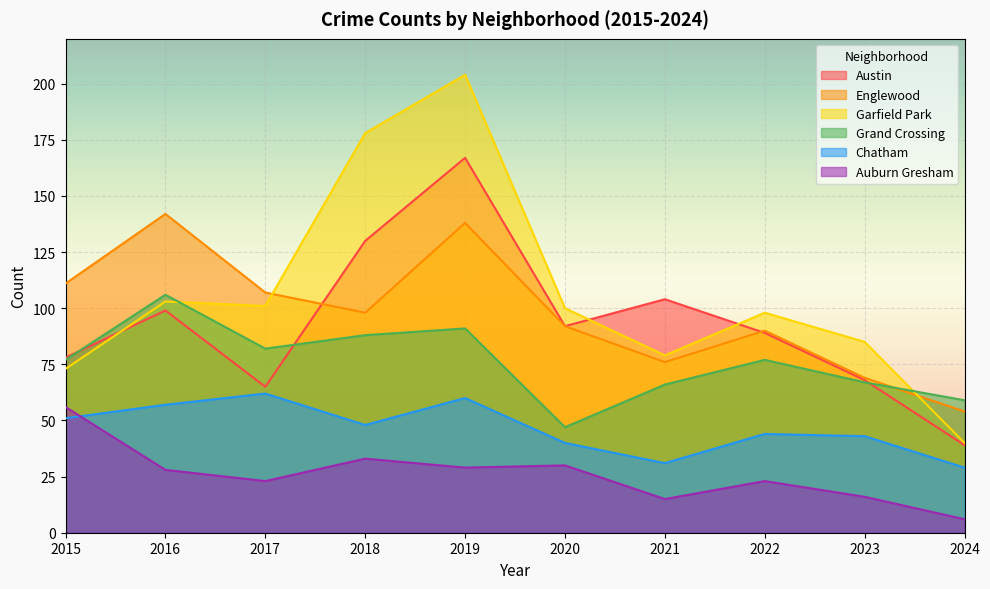

How many values in the Grand Crossing series are below 77?

4